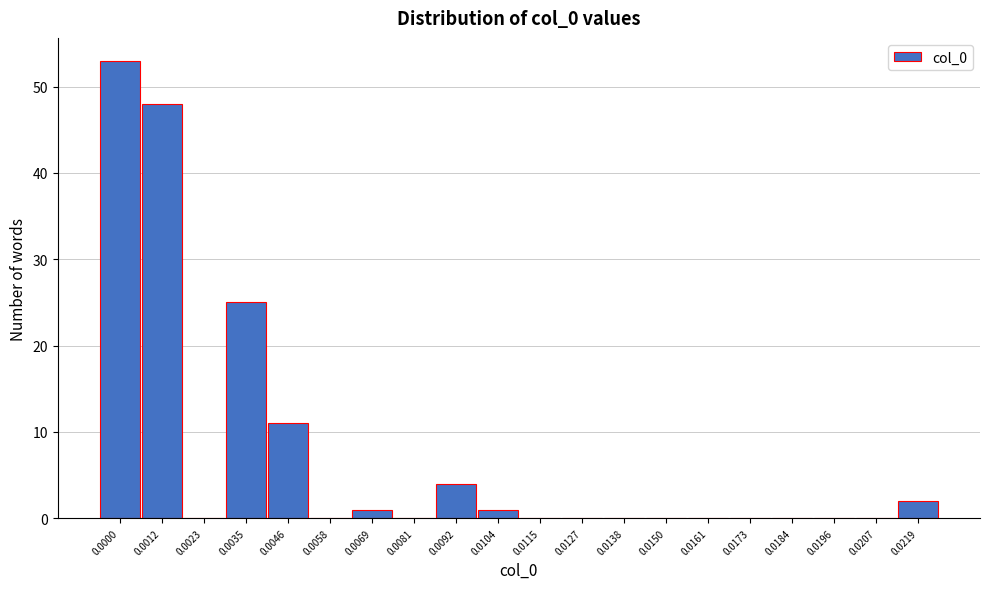

Reading left to right, extract all data points from this chart.

0.0000=53	0.0012=48	0.0023=0	0.0035=25	0.0046=11	0.0058=0	0.0069=1	0.0081=0	0.0092=4	0.0104=1	0.0115=0	0.0127=0	0.0138=0	0.0150=0	0.0161=0	0.0173=0	0.0184=0	0.0196=0	0.0207=0	0.0219=2